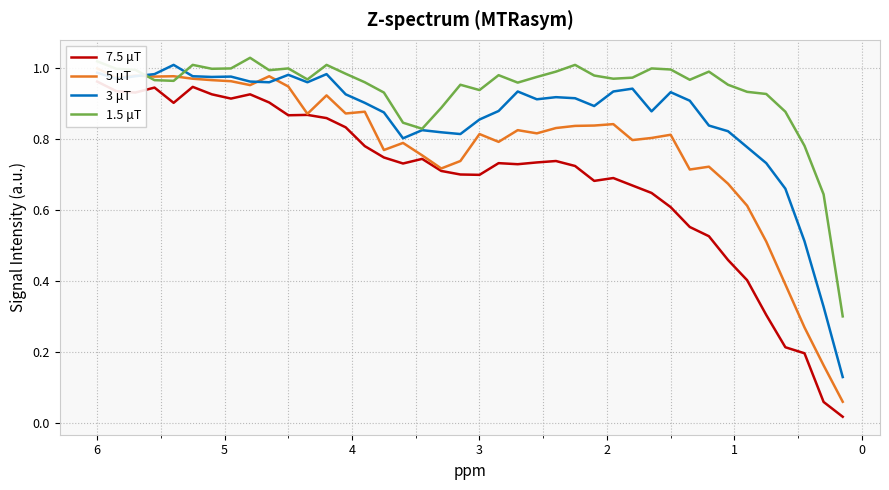

The 7.5 μT series shows 0.3 at 28. True or false?

False